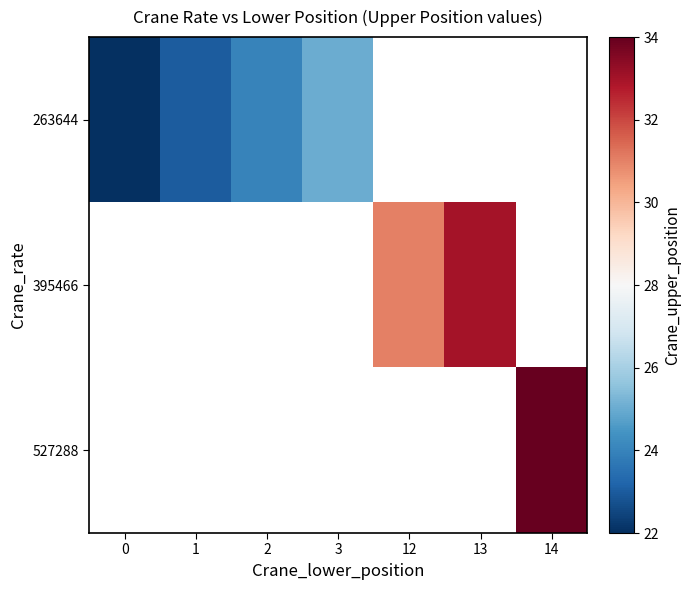

At 13, list the series in order from largest to smallest.

263644, 395466, 527288